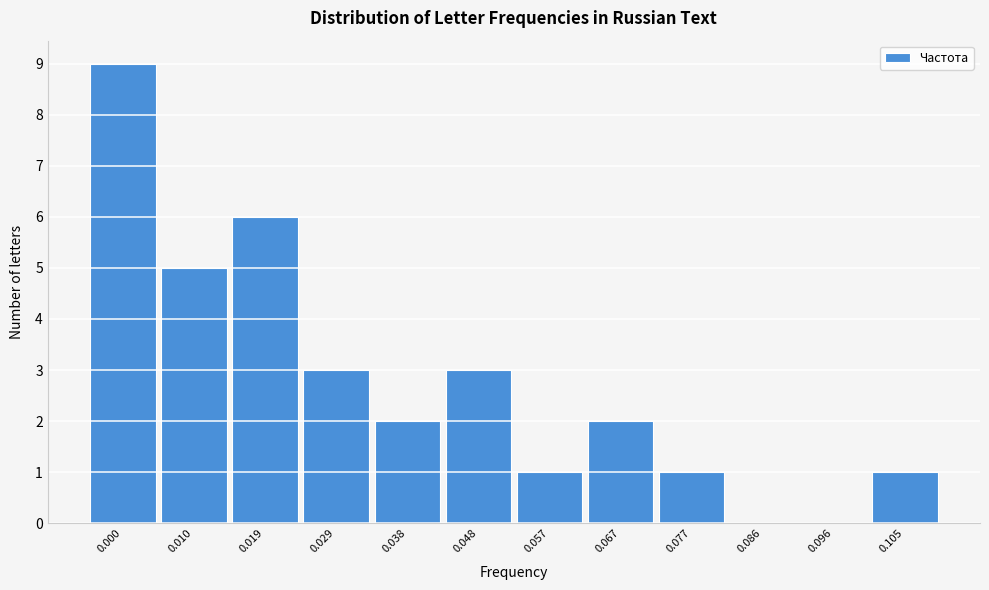

Reading right to left, list all the values displayed in this chart.

0.105=1	0.096=0	0.086=0	0.077=1	0.067=2	0.057=1	0.048=3	0.038=2	0.029=3	0.019=6	0.010=5	0.000=9